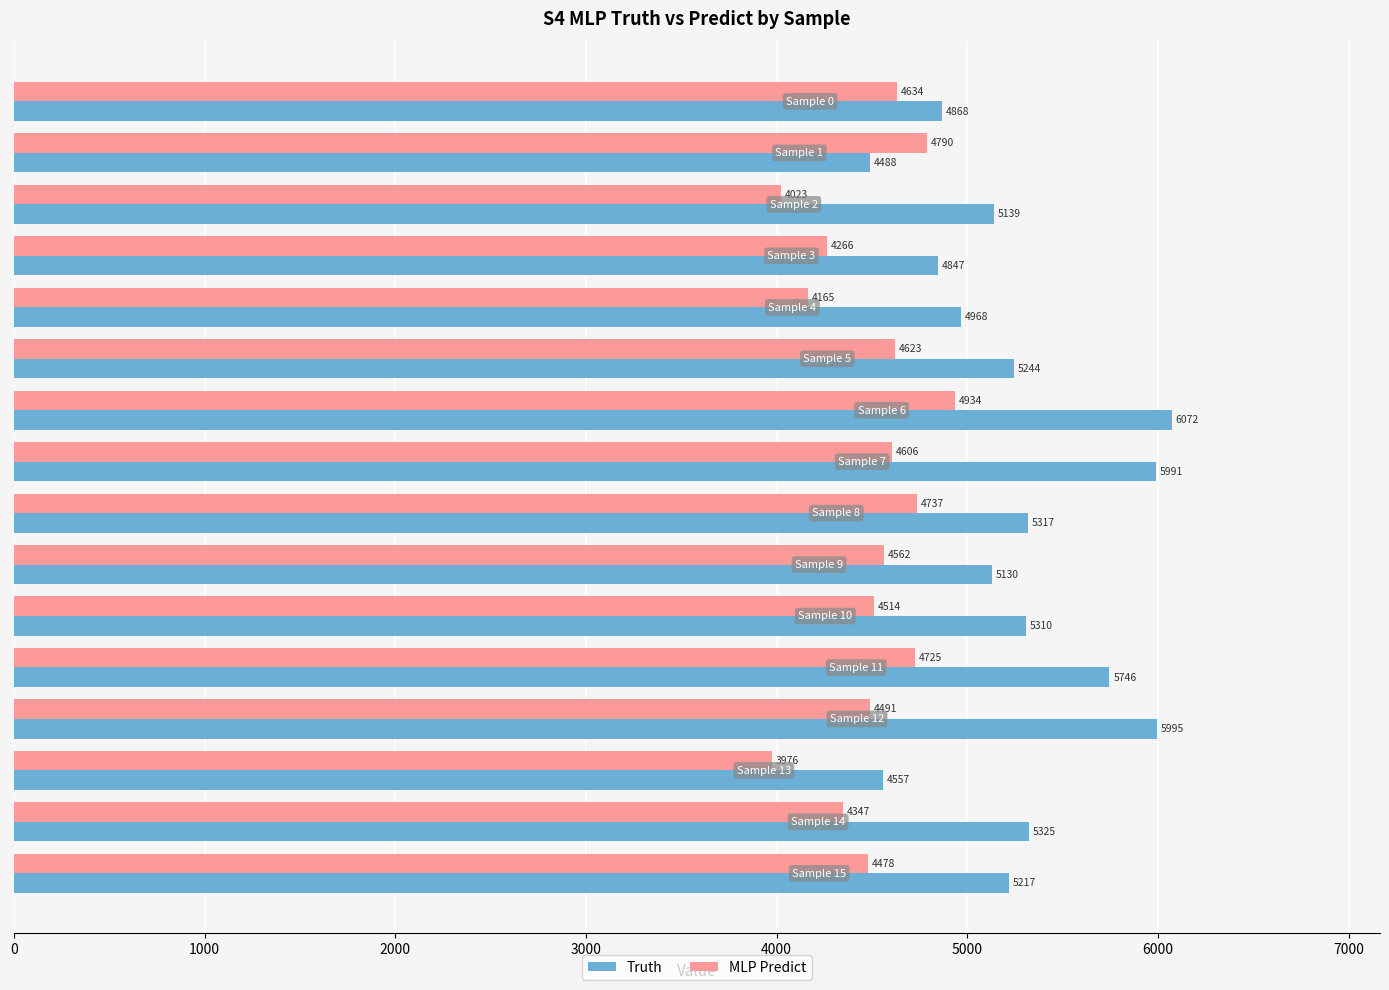

What is the minimum value shown in the chart?

3975.7